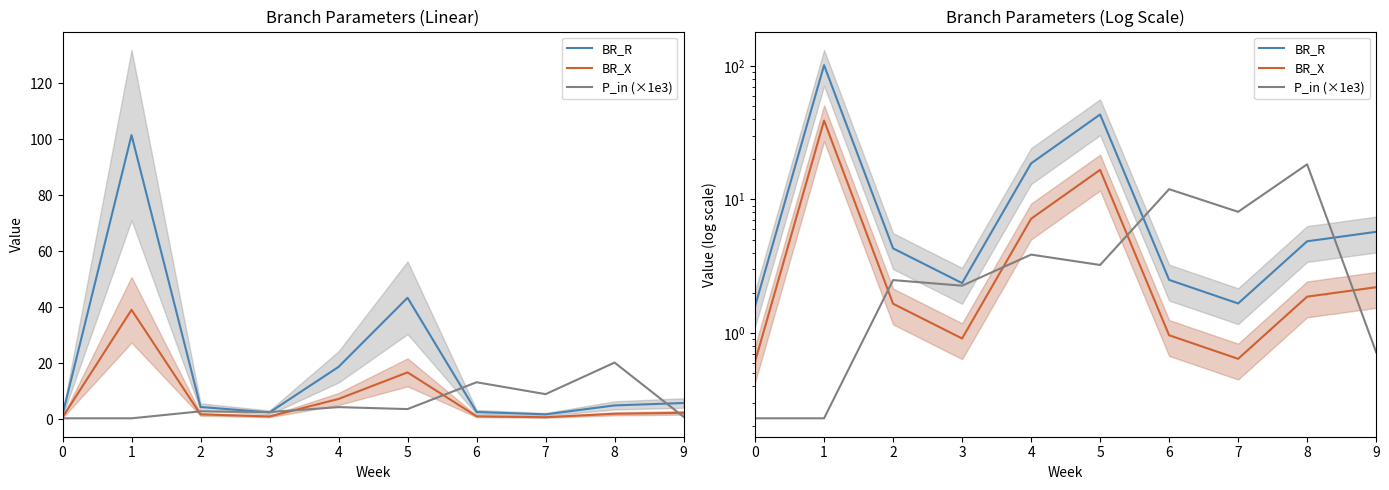

Read the BR_X value at 2.

1.7